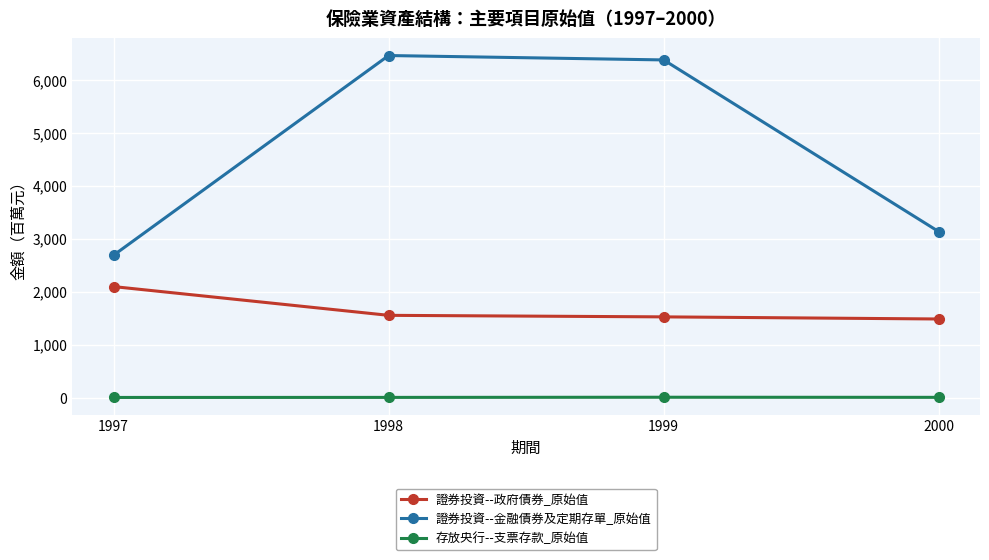

What is the total value across all series at 1998?

8019